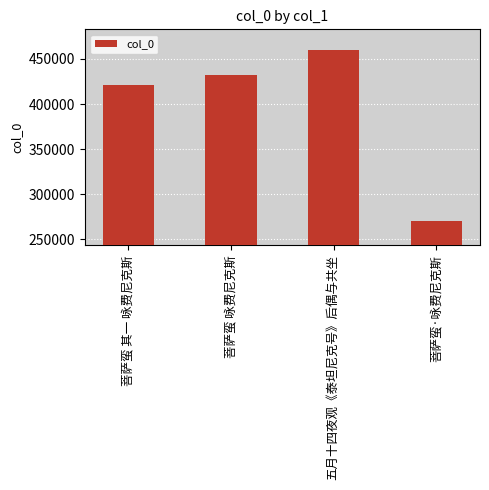

The chart shows a value of 421409 at 菩萨蛮 其一 咏费尼克斯. True or false?

True